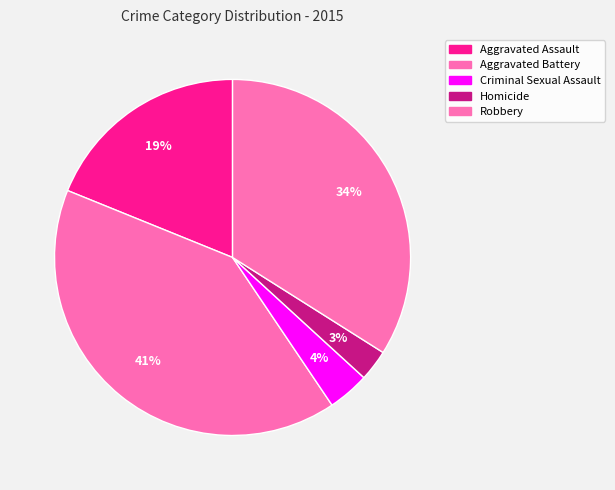

Between Aggravated Battery and Aggravated Assault, which is larger?

Aggravated Battery